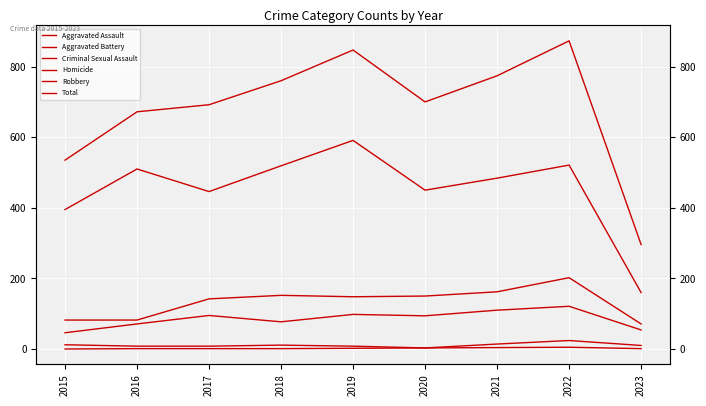

True or false: Robbery and Homicide intersect in this chart.

False